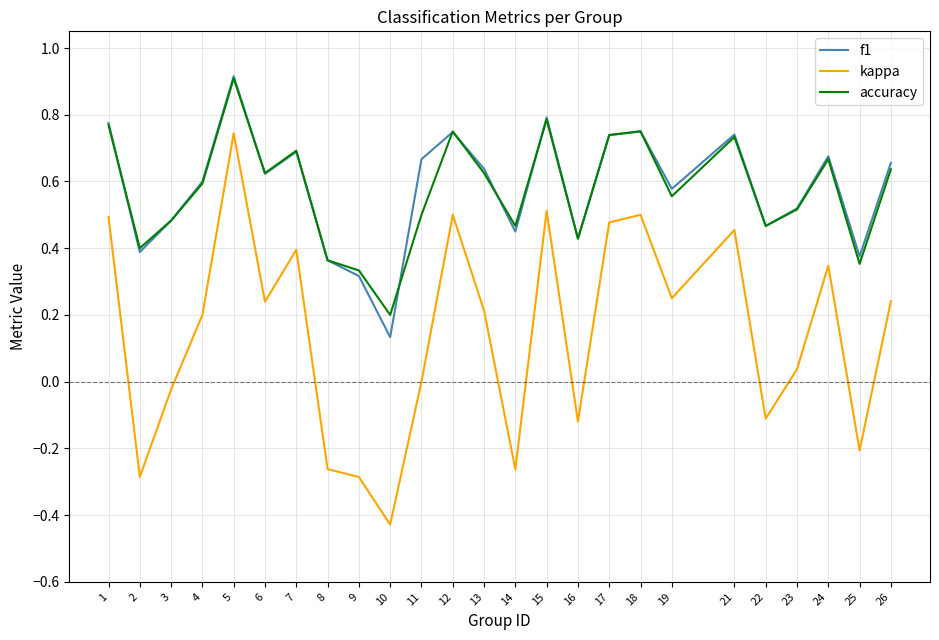

True or false: f1 has more than 2 points higher than both neighbors.

True